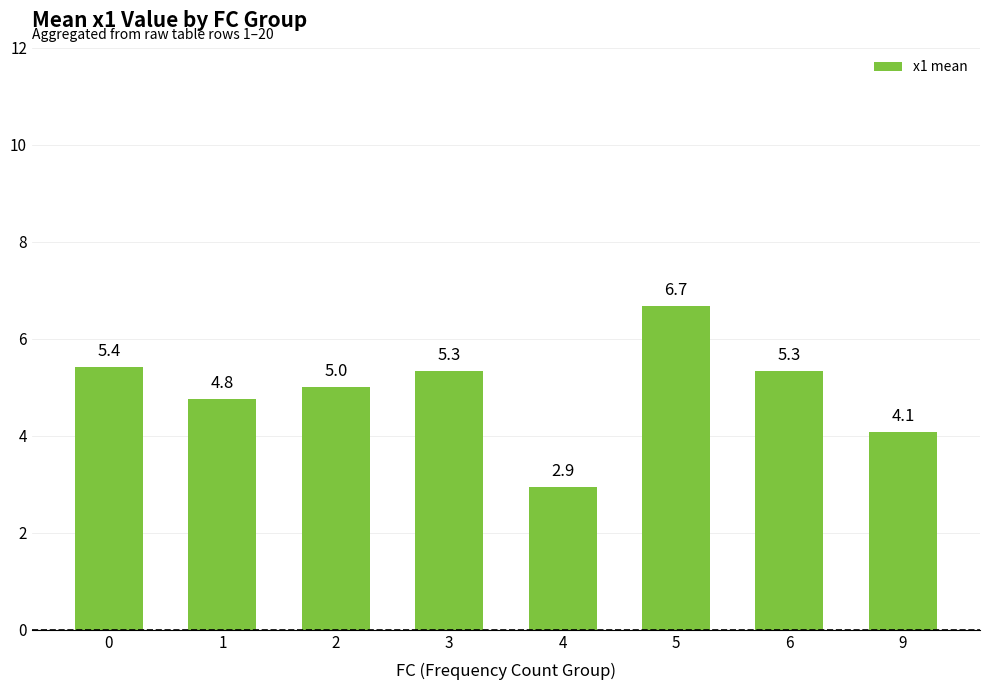

What is the sum of the values at 2 and 1?

9.8